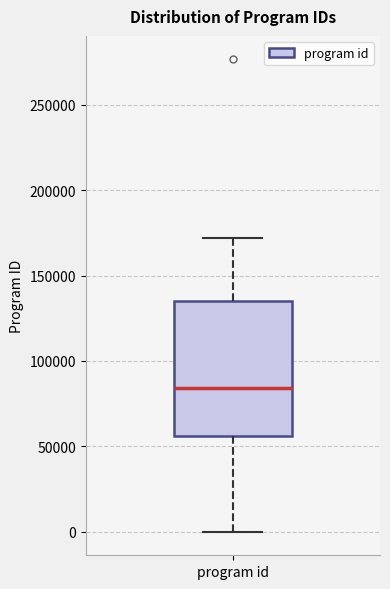

Read this box plot against the y-axis: the position of the median line, the range covered by the box, and the ends of both whiskers. The values are not printed on the chart, so give them approximately, as read against the axis.

median 85000, box 55000 to 135000, whiskers 0 to 170000